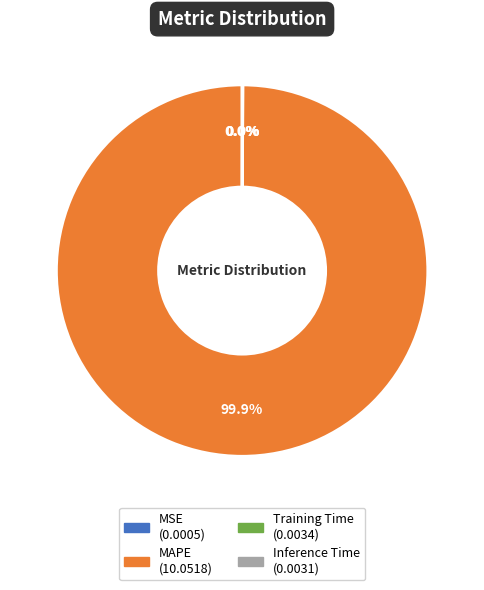

Is there a majority slice in this chart?

Yes